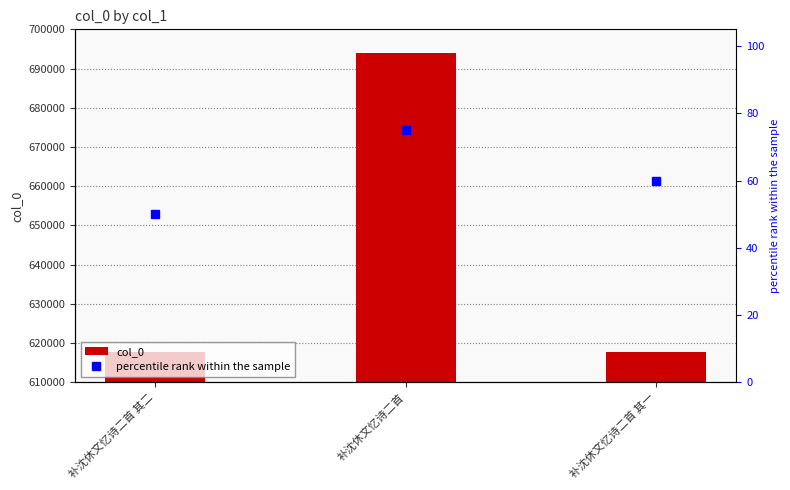

Which has a higher value, 补沈休文忆诗二首 其一 or 补沈休文忆诗二首 其二?

补沈休文忆诗二首 其二